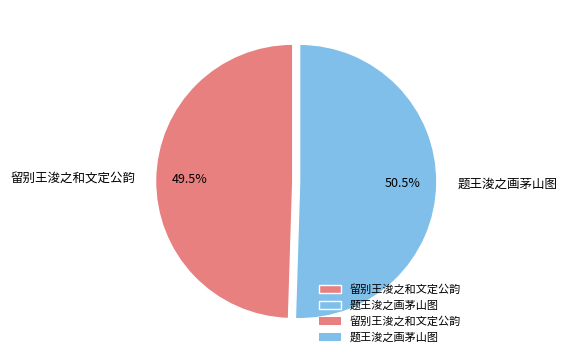

Which slice is the largest?

题王浚之画茅山图